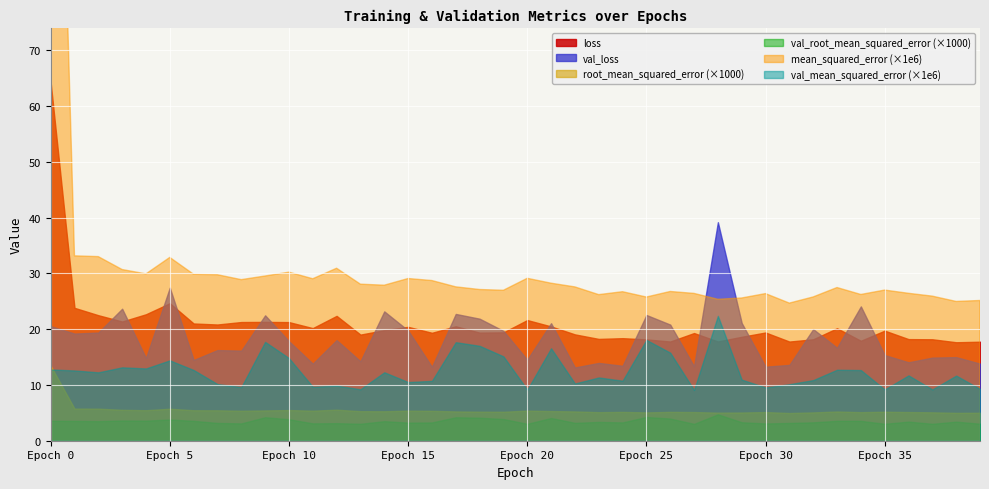

What is the average value of the val_loss series?

18.3